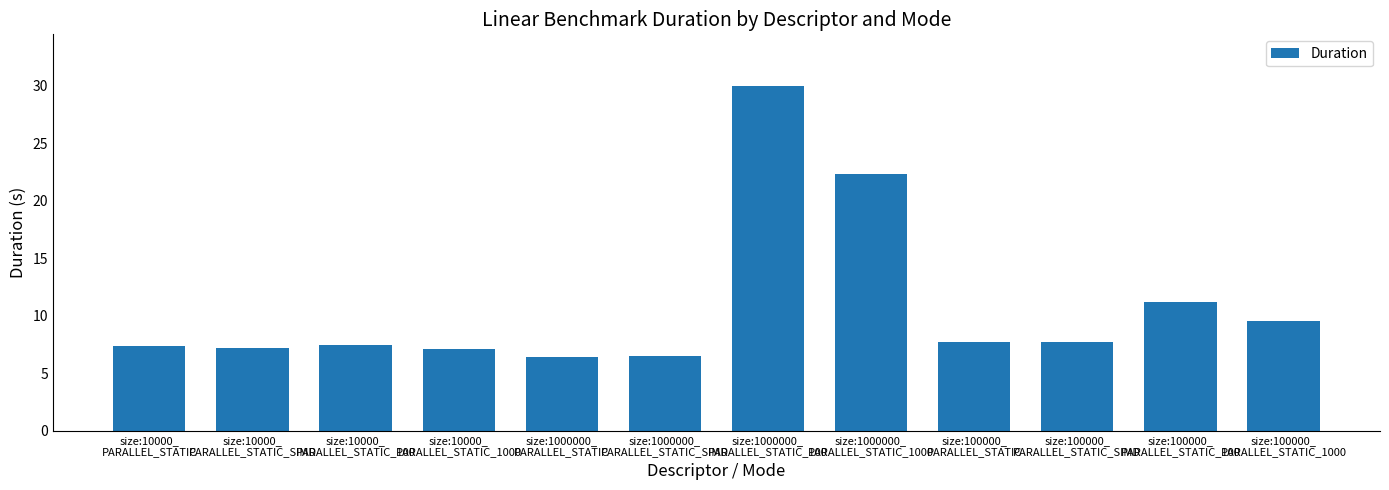

What is the maximum value shown in the chart?

29.9